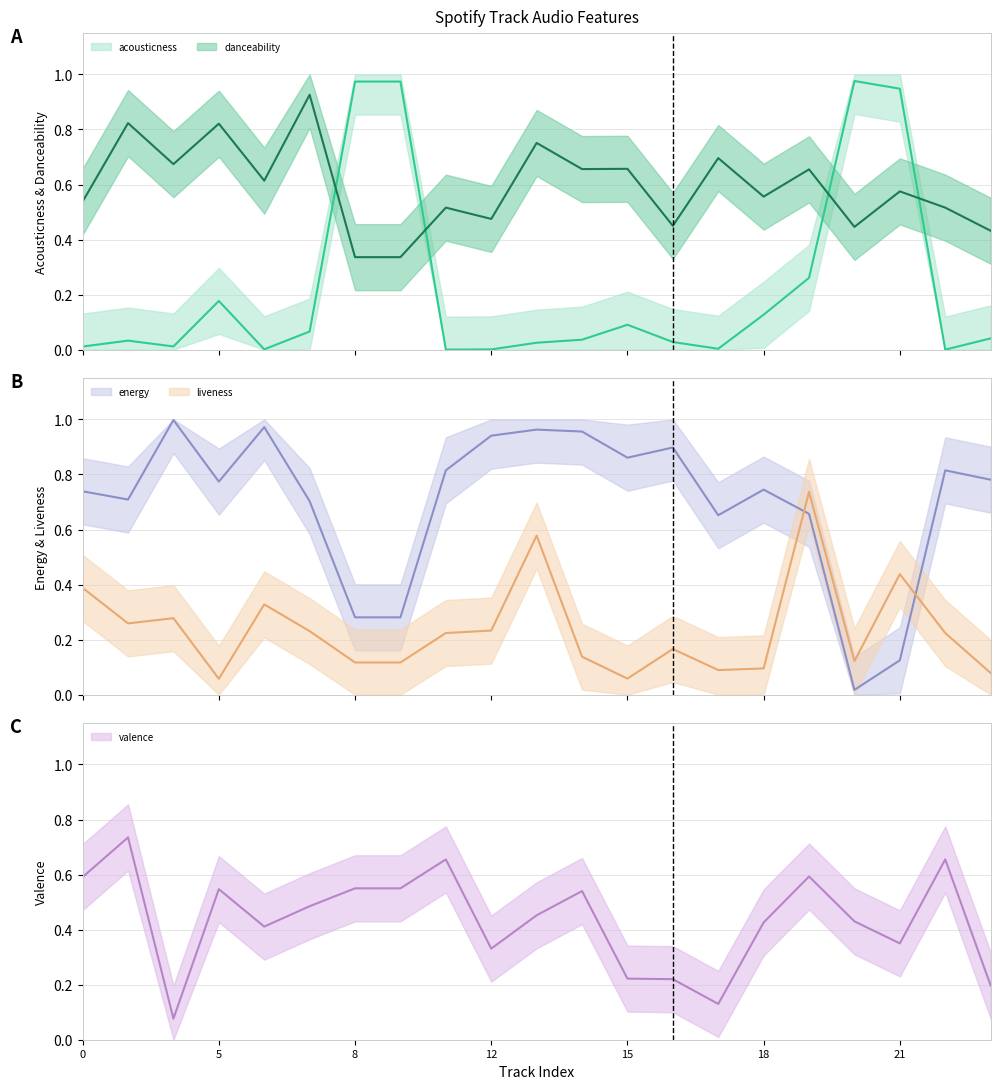

At which category is the sum across all series the highest?

16